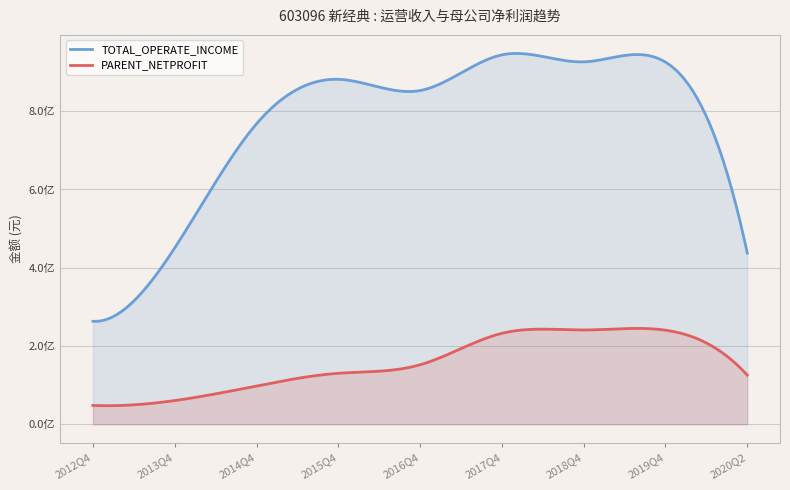

How many values in the PARENT_NETPROFIT series exceed 130123100?

5